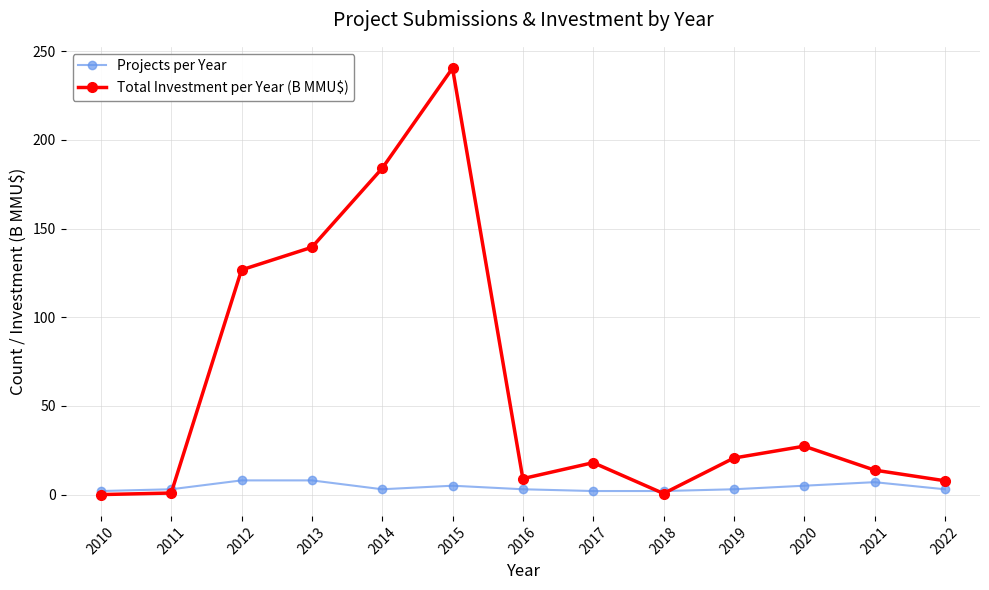

True or false: Projects per Year has more than 0 interior local peaks.

True